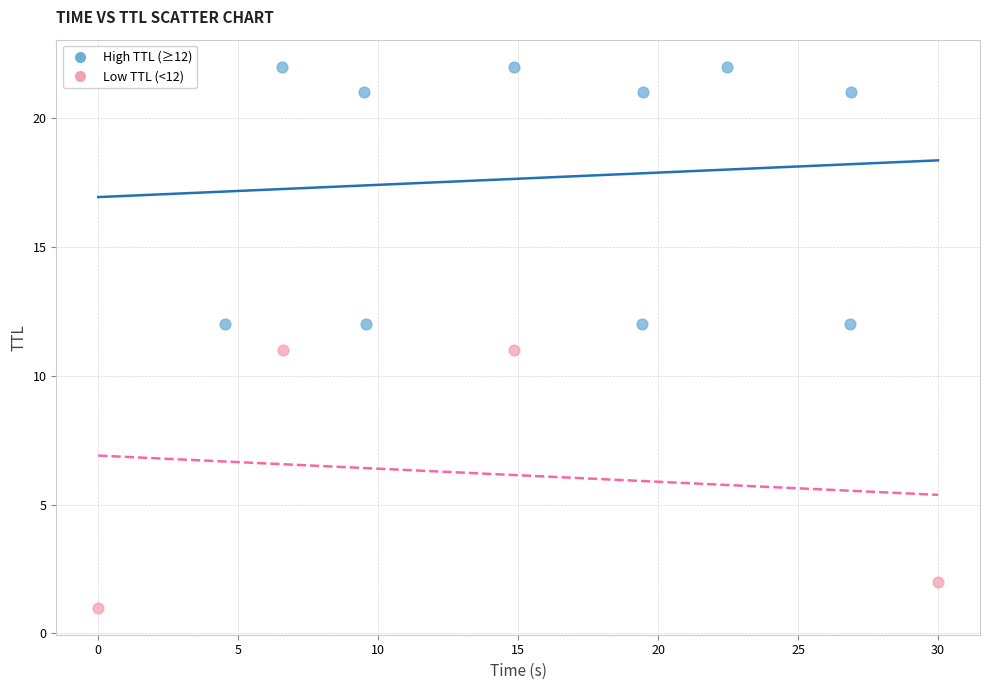

Which series reaches the maximum Y coordinate?

High TTL (≥12)